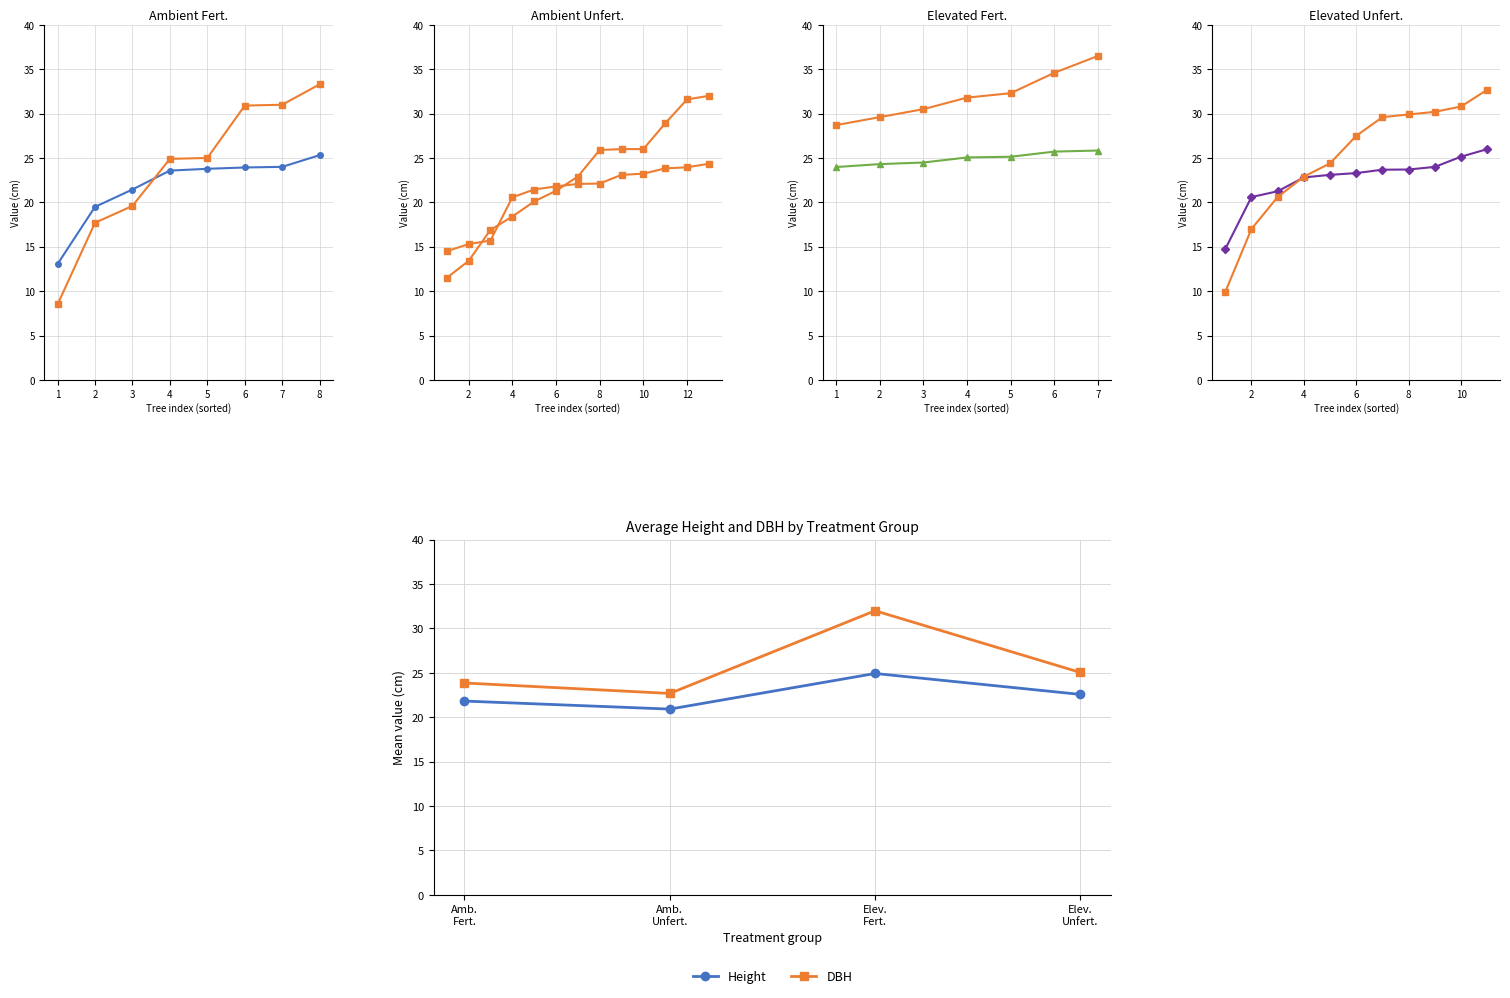

Rank the series at Elev. Unfert. from lowest to highest value.

Height, DBH